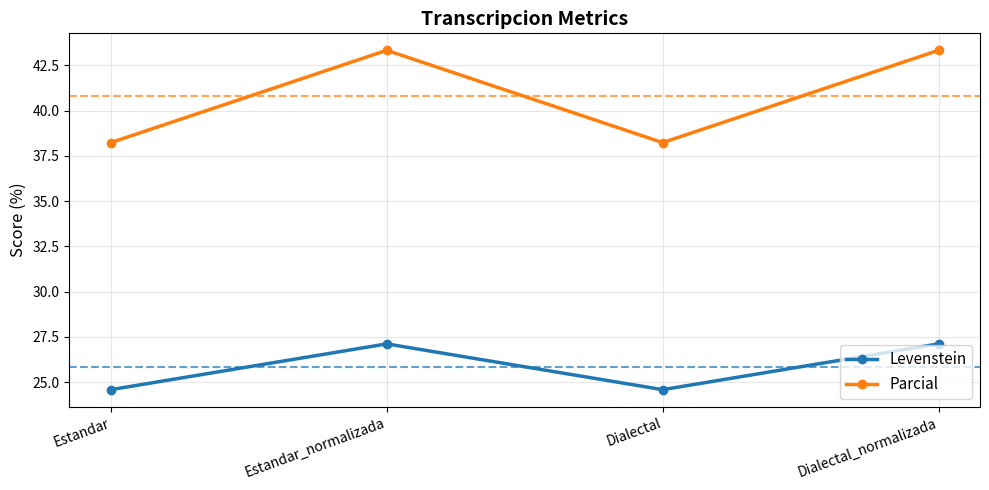

What is the label of the 1st point from the right?

Dialectal_normalizada